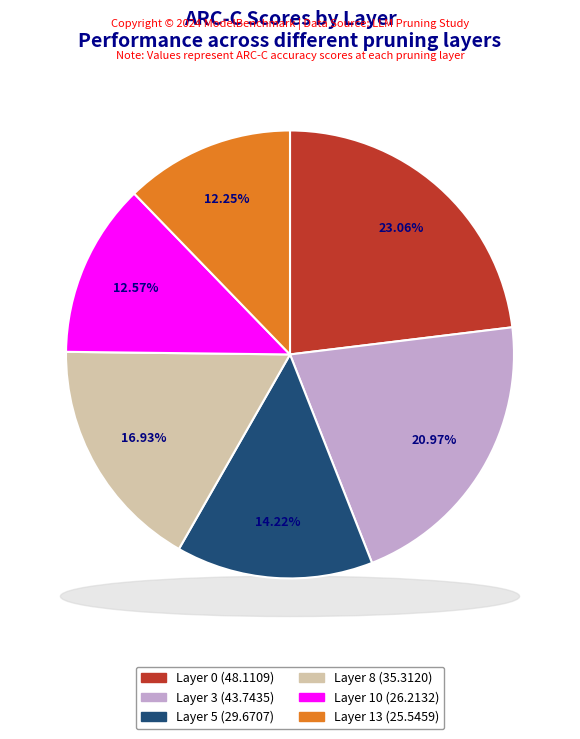

Does Layer 3 account for over 50% of the chart?

No